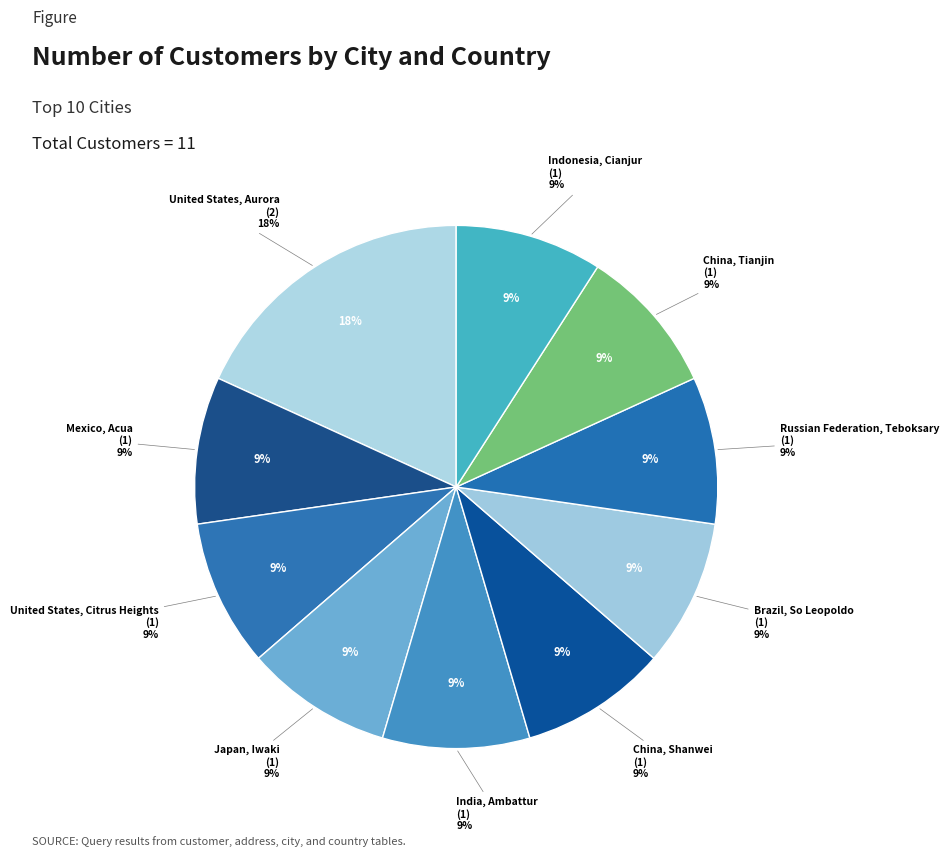

What is the ratio of the value at Indonesia, Cianjur to the value at United States, Citrus Heights?

1.0